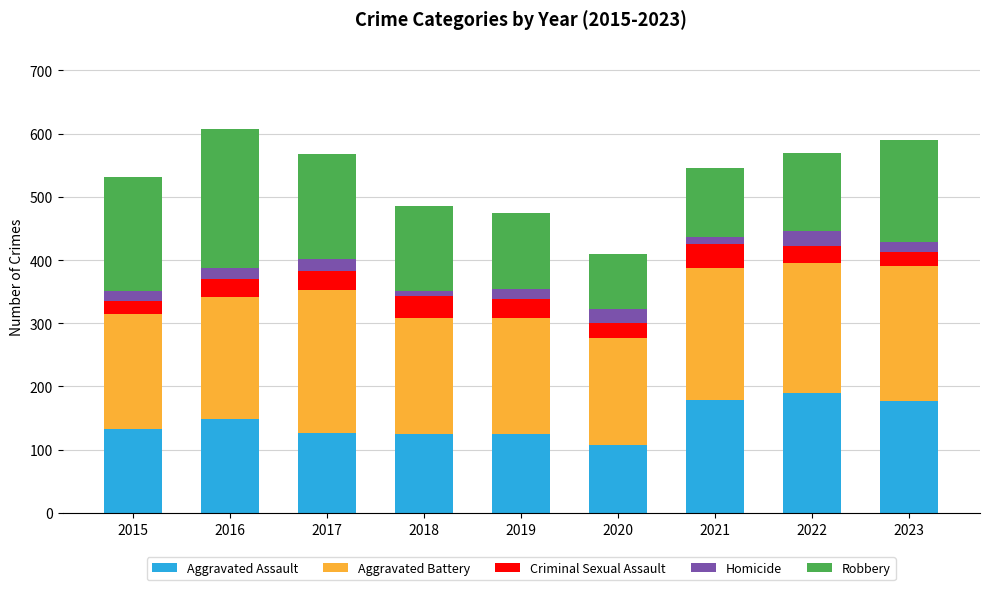

Are the bars grouped side by side (vs. stacked)?

No